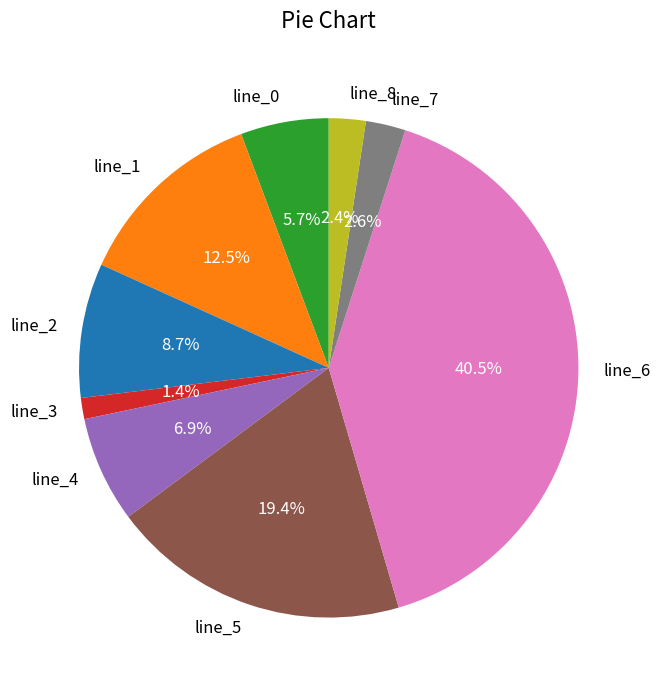

To the nearest percent, what is the average slice percentage?

11%